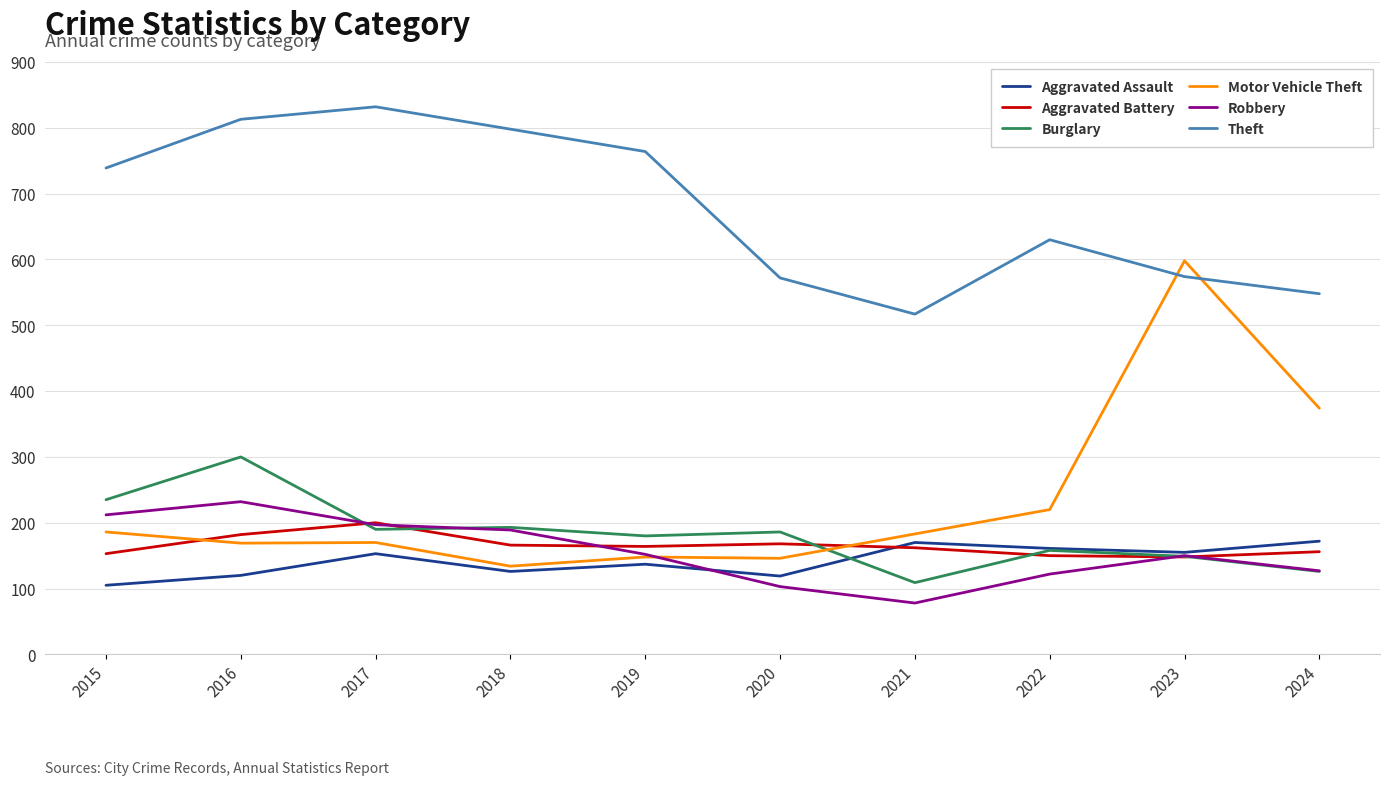

Does the chart have visible grid lines?

Yes